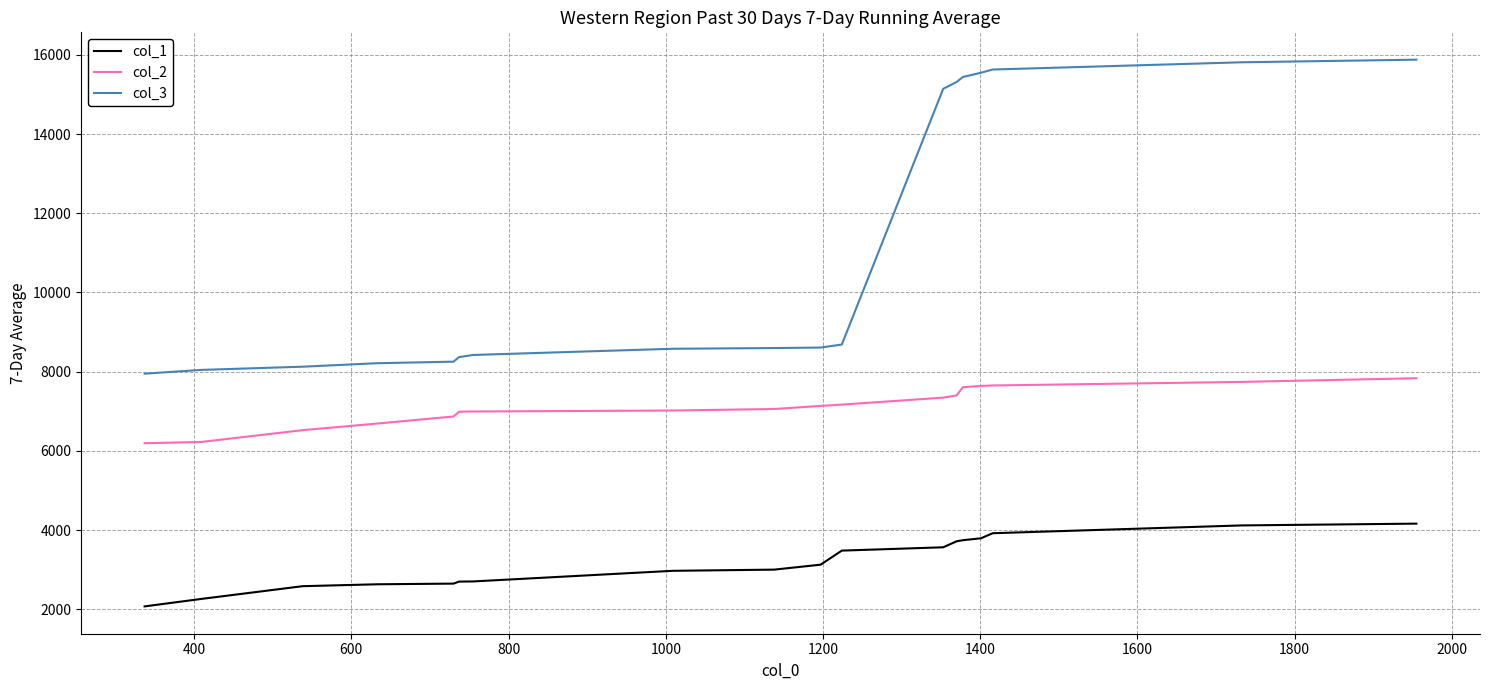

True or false: col_1 and col_2 intersect in this chart.

False